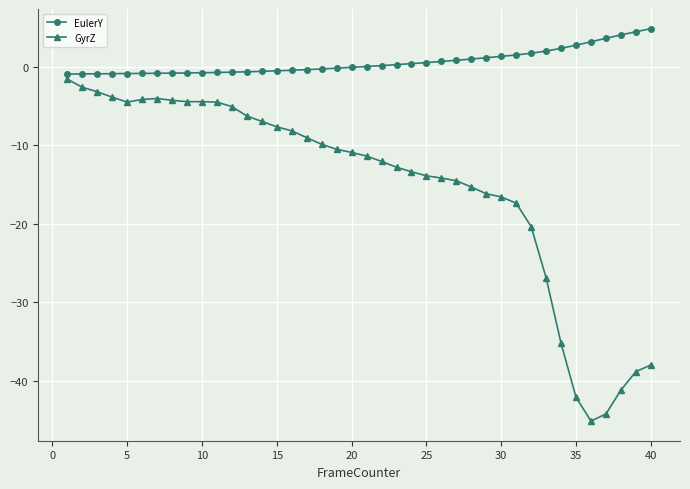

What is the difference between the maximum and minimum values in the GyrZ series?

43.6